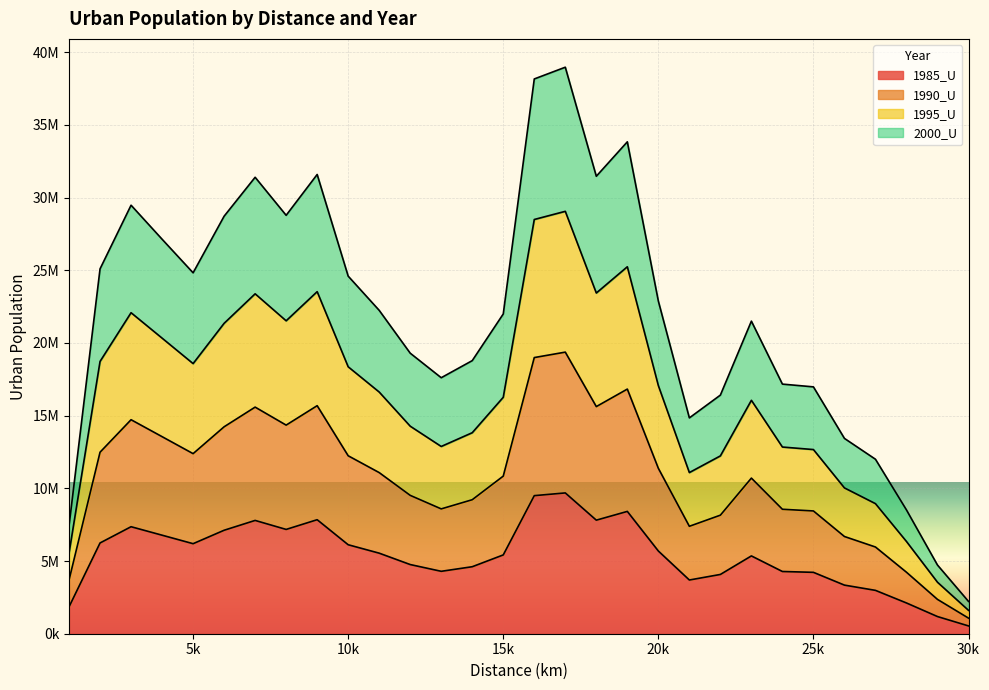

Does the chart display data point markers on the line(s)?

No